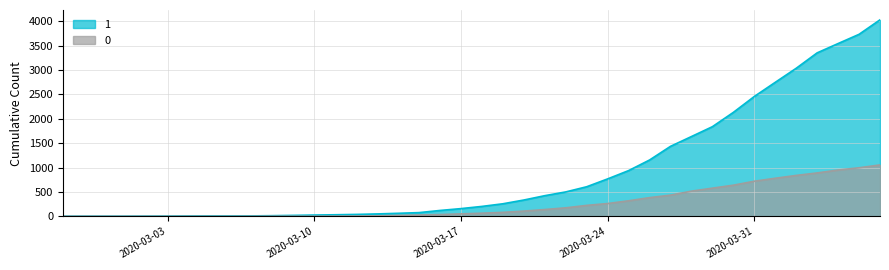

List the series in order of their peak value, lowest first.

0, 1